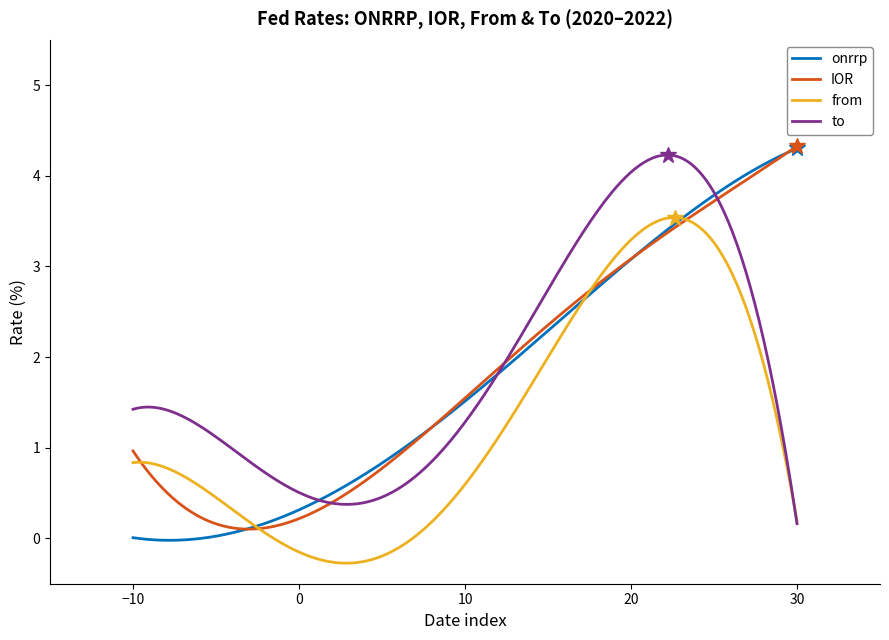

What are all the series names shown in the legend?

onrrp, IOR, from, to